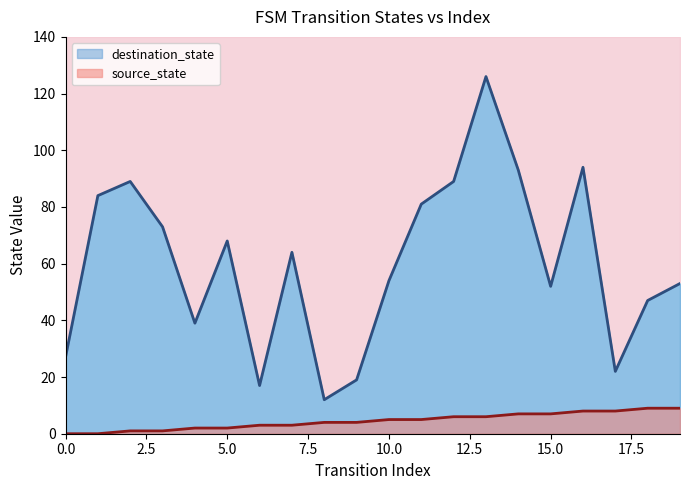

The destination_state series shows 27 at 0. True or false?

True